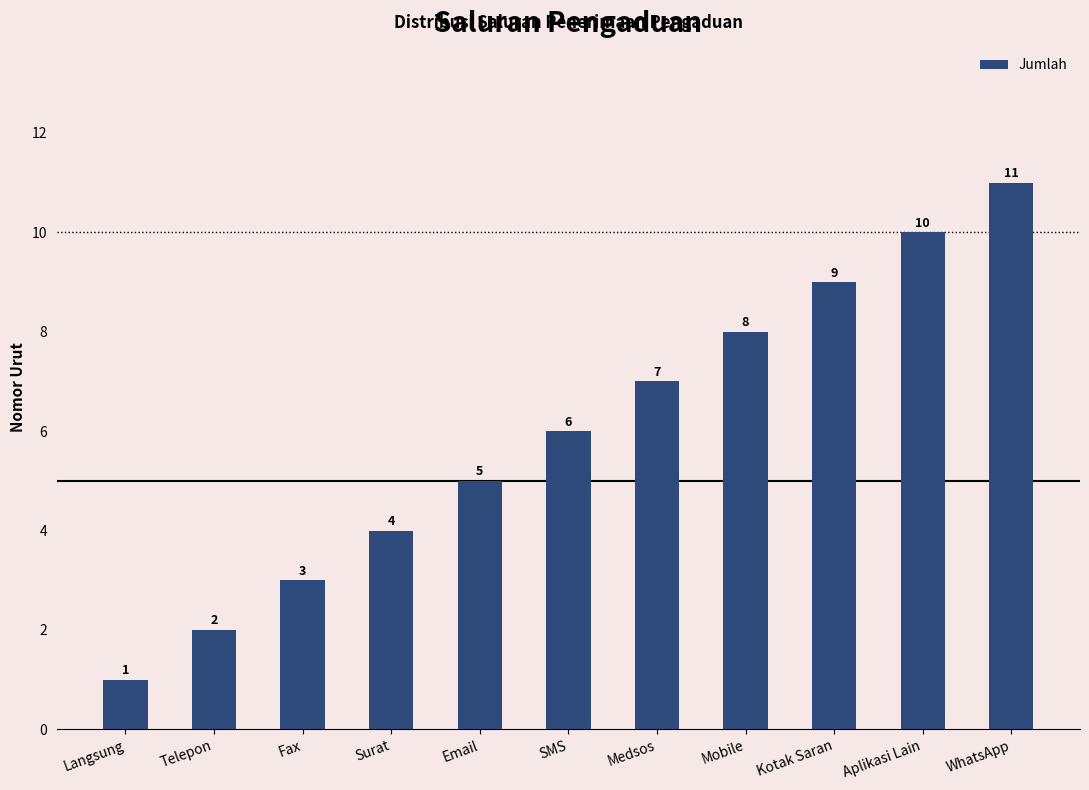

Count the number of data series in this chart.

1